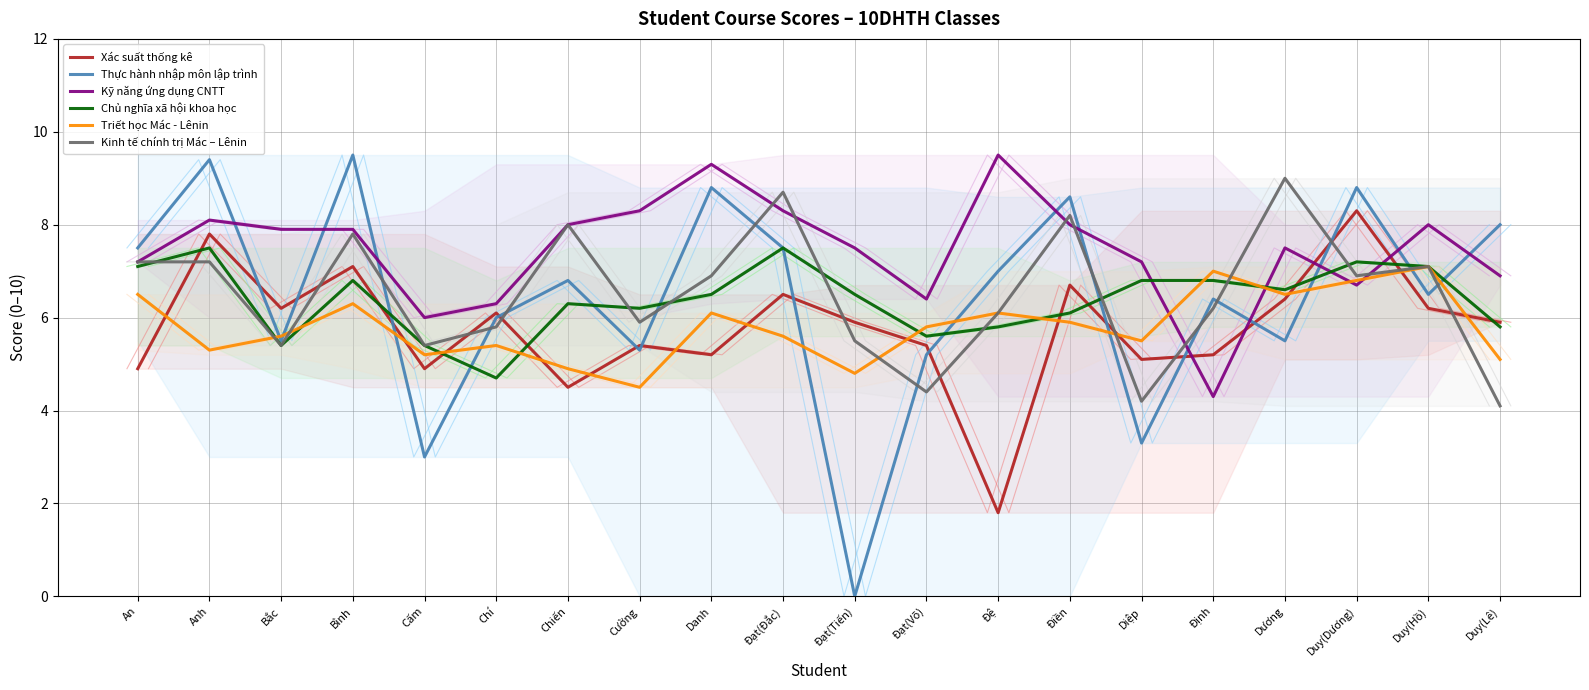

What are all the series names shown in the legend?

Xác suất thống kê, Thực hành nhập môn lập trình, Kỹ năng ứng dụng CNTT, Chủ nghĩa xã hội khoa học, Triết học Mác - Lênin, Kinh tế chính trị Mác – Lênin